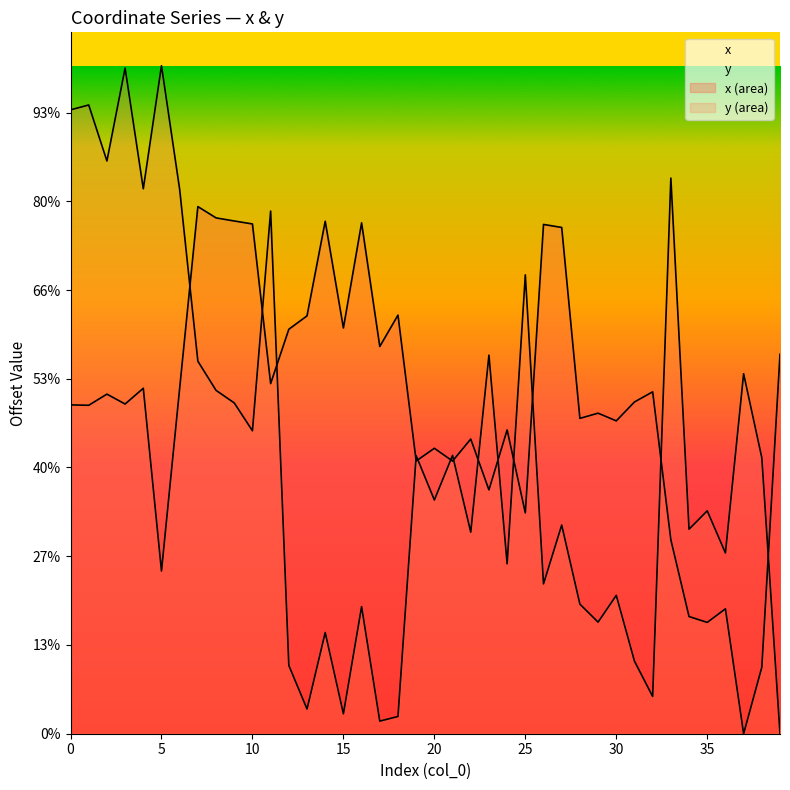

Reading right to left, transcribe all the data shown in this chart.

x: 39=213.8	38=37.4	37=0.0	36=70.4	35=62.7	34=66.0	33=109.3	32=192.6	31=186.9	30=176.3	29=180.6	28=177.7	27=285.2	26=286.9	25=124.4	24=171.2	23=137.4	22=166.0	21=153.6	20=160.8	19=153.7	18=235.9	17=218.2	16=287.8	15=228.6	14=288.7	13=235.4	12=227.9	11=197.3	10=287.2	9=288.9	8=290.6	7=297.0	6=194.7	5=91.7	4=194.6	3=185.8	2=191.3	1=185.0	0=185.3
y: 39=0.0	38=155.5	37=202.8	36=101.9	35=125.6	34=115.2	33=313.1	32=21.0	31=40.9	30=78.0	29=62.9	28=73.0	27=117.5	26=84.4	25=258.5	24=95.7	23=213.3	22=113.6	21=156.8	20=131.7	19=156.7	18=9.7	17=7.1	16=71.6	15=11.2	14=57.0	13=13.9	12=38.5	11=294.5	10=170.7	9=186.4	8=193.4	7=209.9	6=306.6	5=376.4	4=307.0	3=375.0	2=322.7	1=354.3	0=351.5